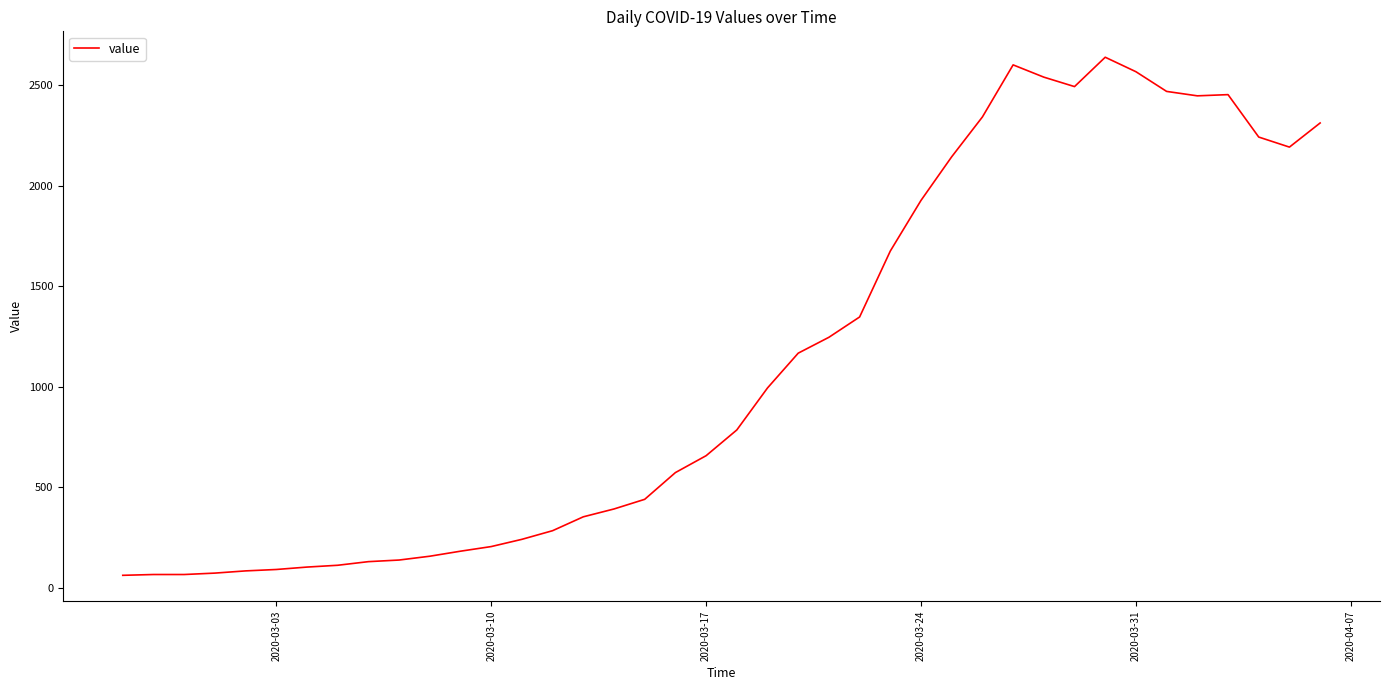

What is the difference between the maximum and minimum values?

2577